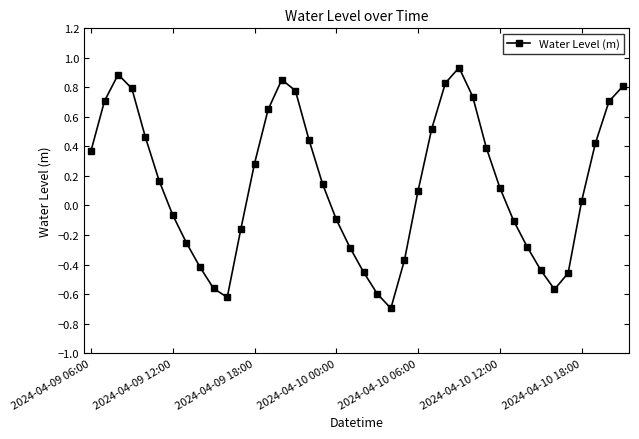

What is the minimum value shown in the chart?

-0.7